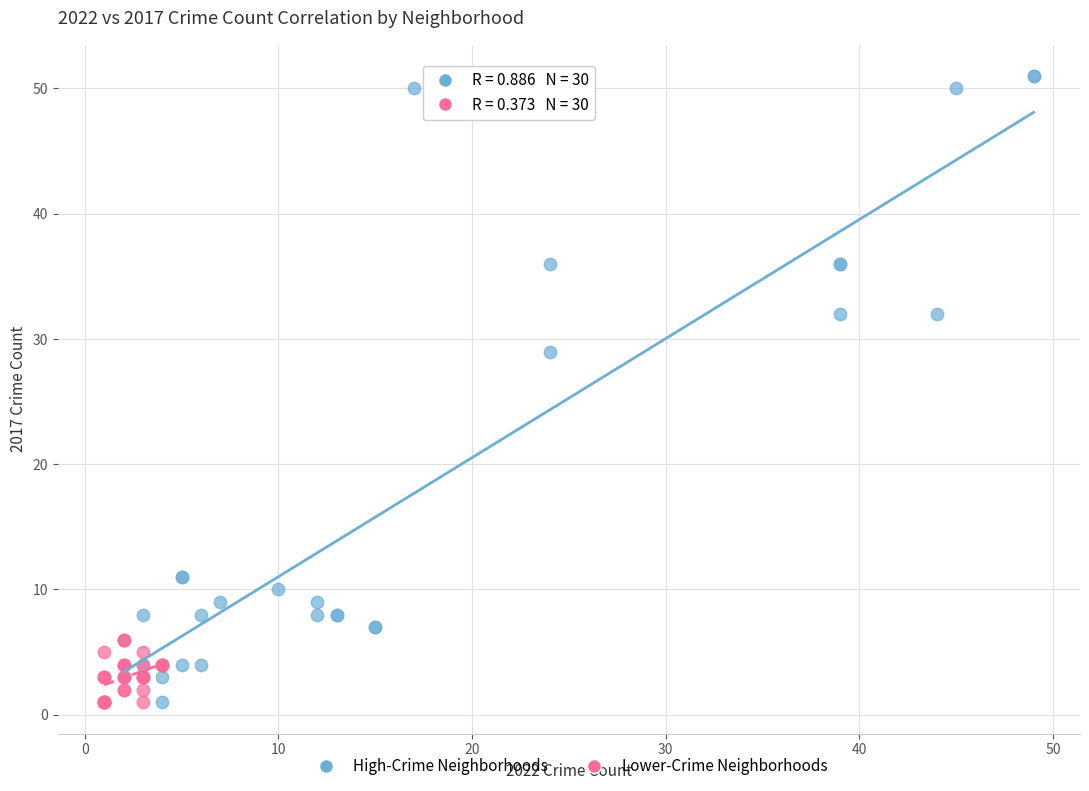

Which series has the widest spread of Y values?

High-Crime Neighborhoods